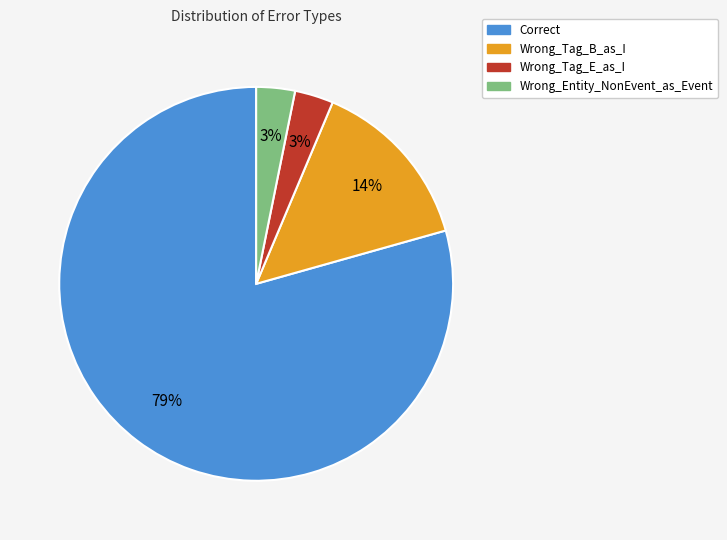

True or false: Correct accounts for 72% of the total.

False